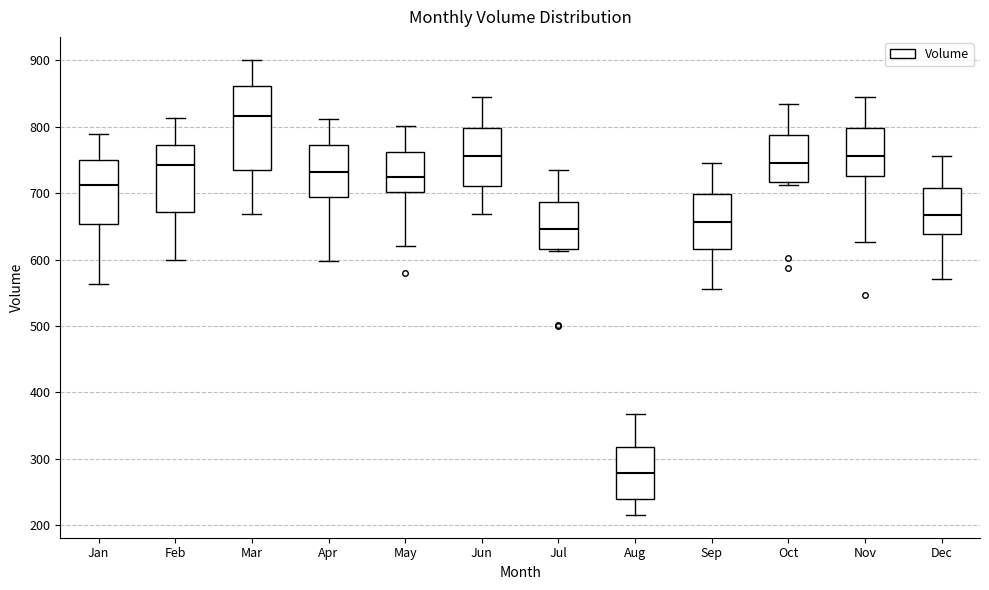

Reading left to right, transcribe this box plot: for each box, give where its median line is, the range the box spans, and where its two whiskers end, as read against the y-axis. The values are not printed on the chart, so give them approximately, as read against the axis.

Jan: median 710, box 650 to 750, whiskers 560 to 790
Feb: median 740, box 670 to 770, whiskers 600 to 810
Mar: median 820, box 730 to 860, whiskers 670 to 900
Apr: median 730, box 690 to 770, whiskers 600 to 810
May: median 720, box 700 to 760, whiskers 620 to 800
Jun: median 760, box 710 to 800, whiskers 670 to 850
Jul: median 650, box 620 to 690, whiskers 610 to 730
Aug: median 280, box 240 to 320, whiskers 220 to 370
Sep: median 660, box 620 to 700, whiskers 560 to 750
Oct: median 750, box 720 to 790, whiskers 710 to 830
Nov: median 760, box 730 to 800, whiskers 630 to 850
Dec: median 670, box 640 to 710, whiskers 570 to 760